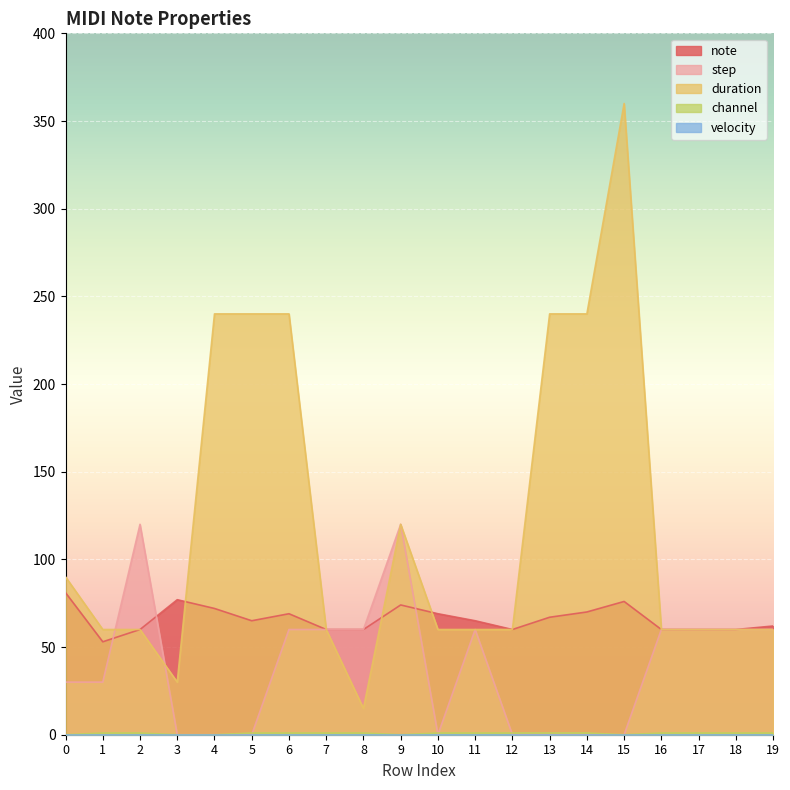

True or false: step and duration cross at least once.

True